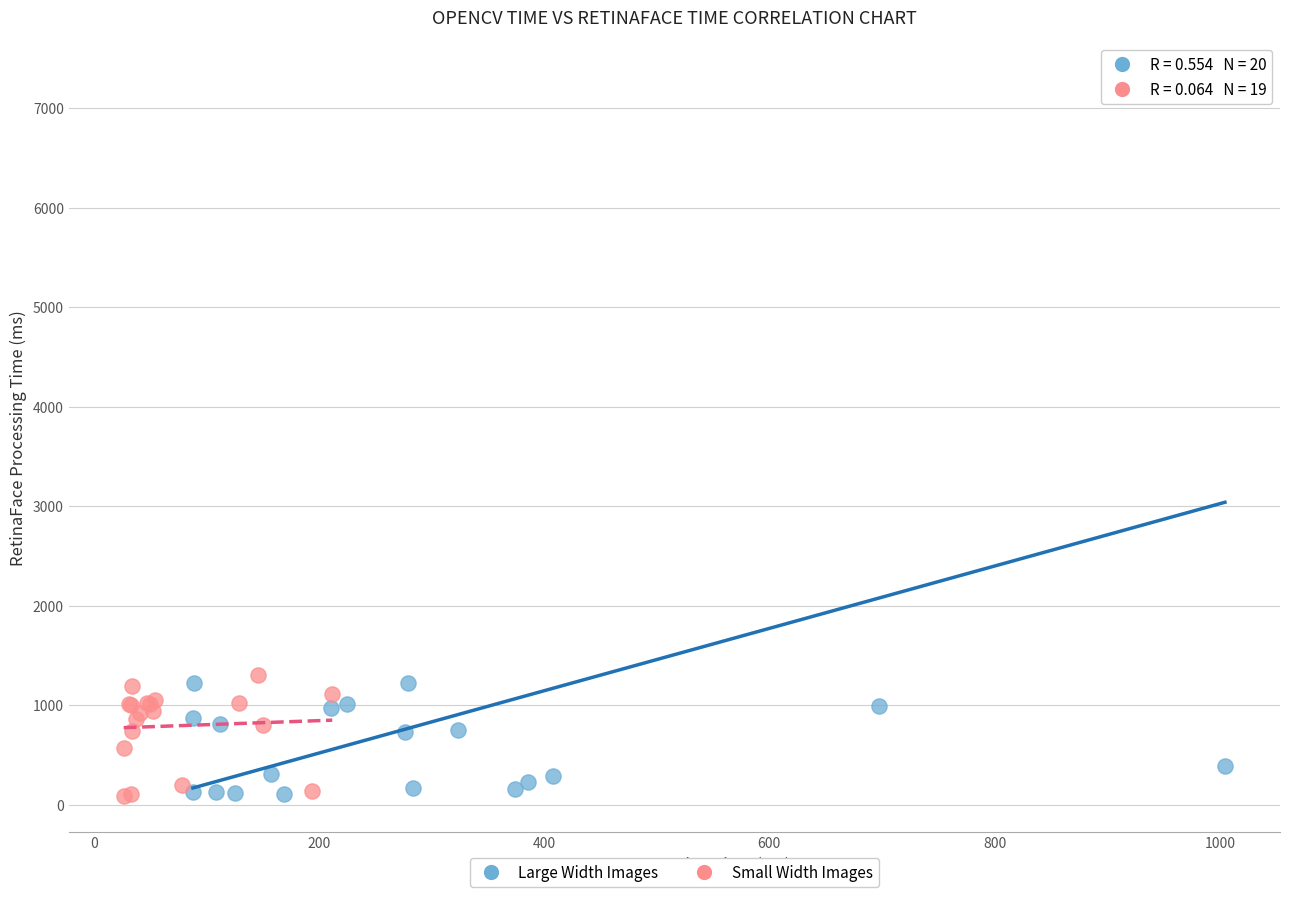

What are all the series names shown in the legend?

Large Width Images, Small Width Images